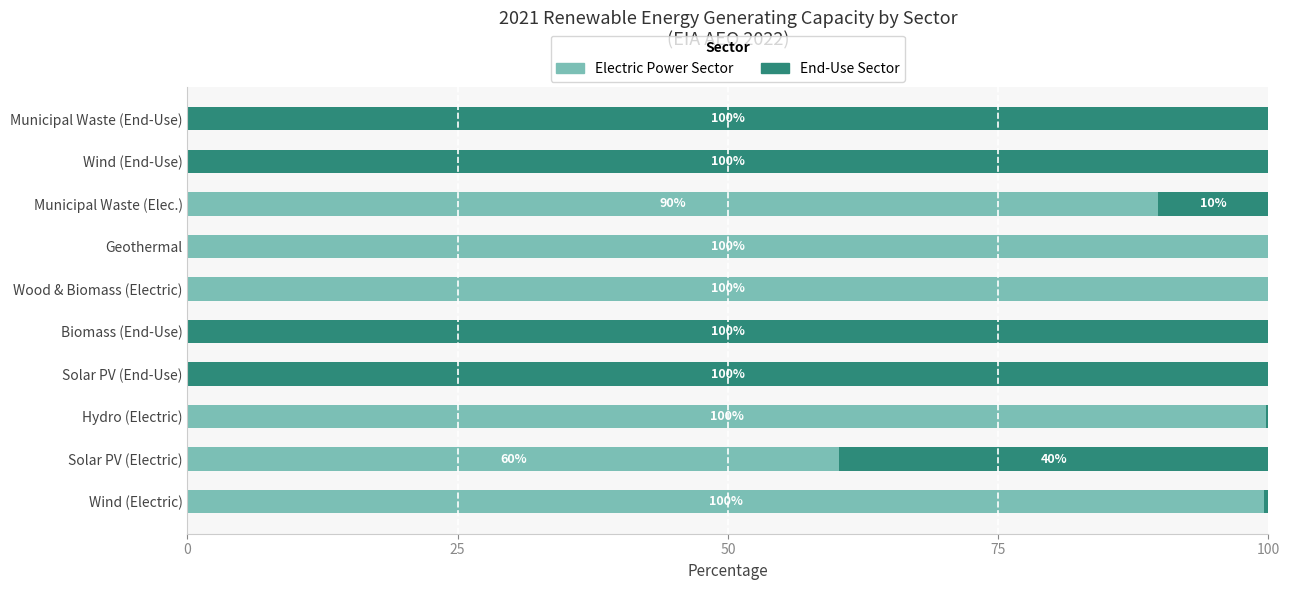

What is the total value across all series at Biomass (End-Use)?

100.0